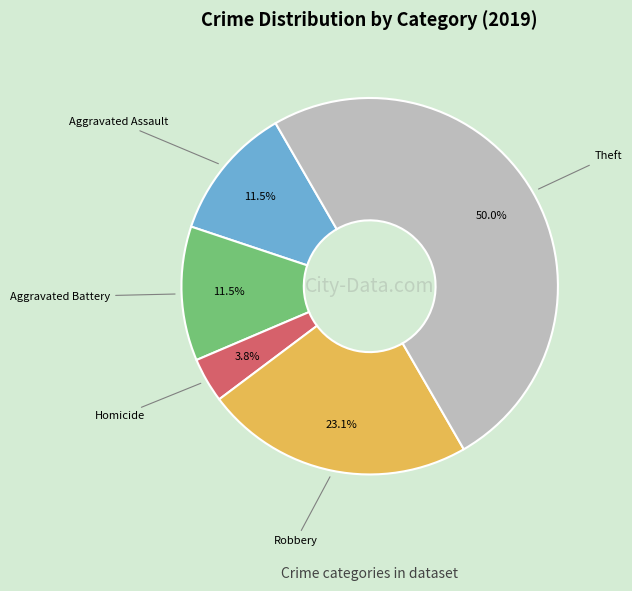

Count the number of slices in the pie.

5